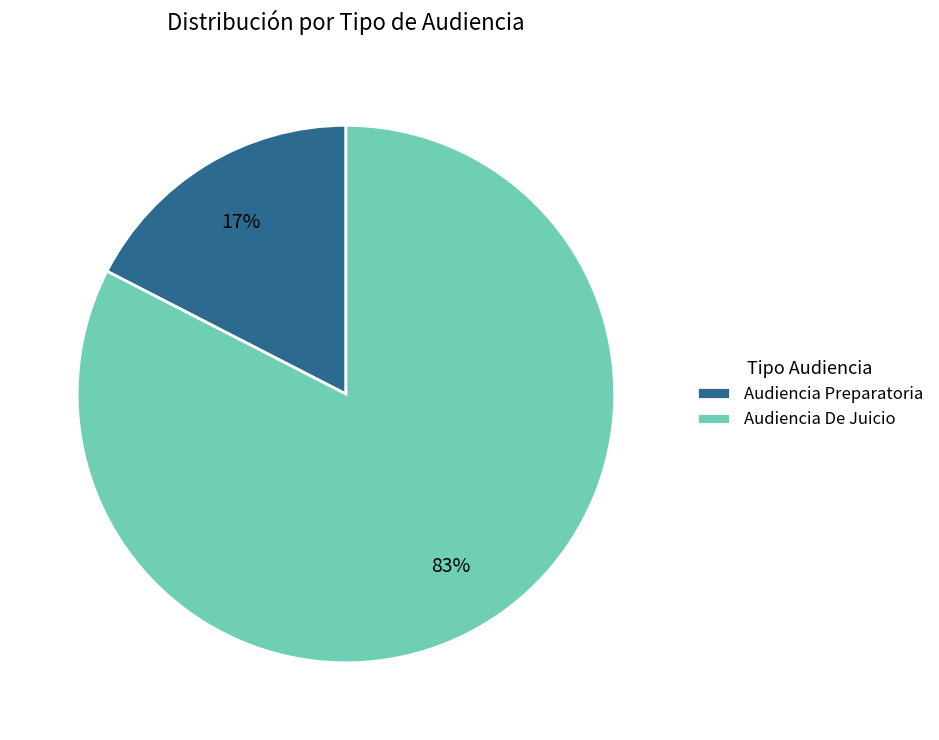

True or false: Audiencia Preparatoria accounts for 24% of the total.

False